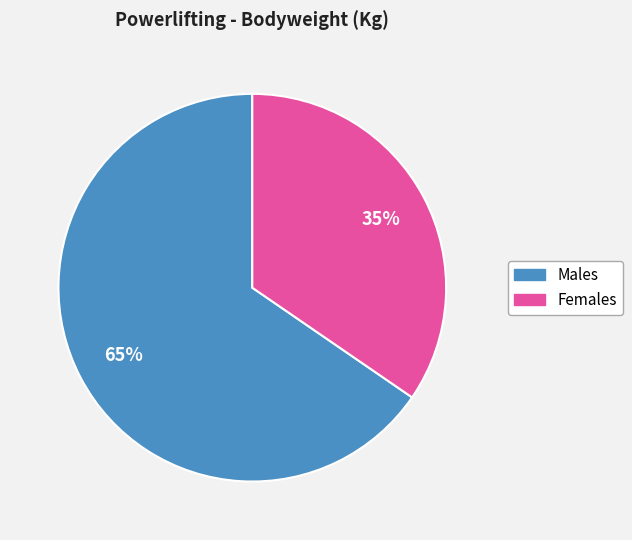

To the nearest percent, what is the average slice percentage?

50%